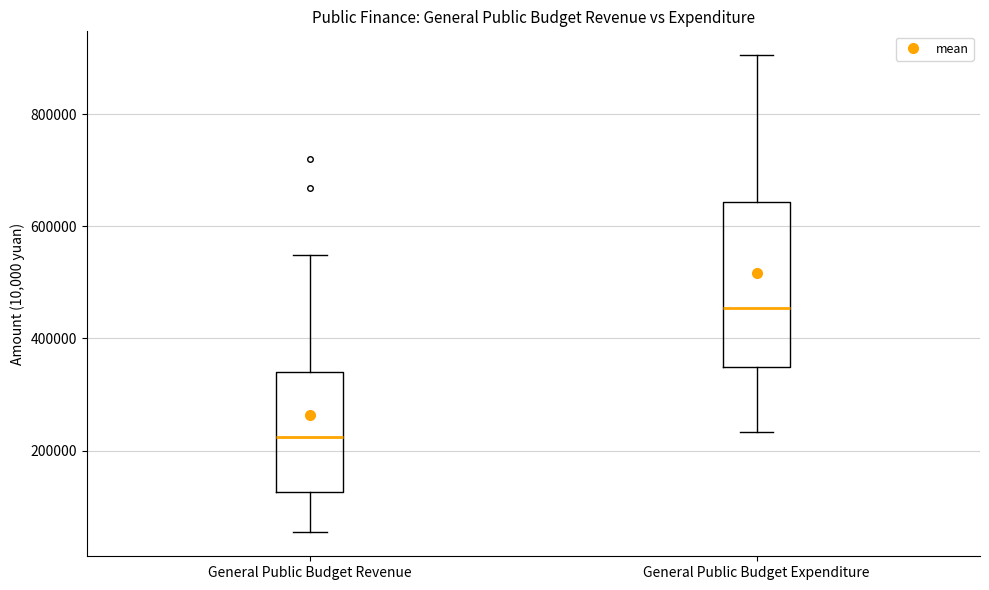

Reading left to right, read every box against the y-axis: the position of its median line, the range the box covers, and the ends of its whiskers. The values are not printed on the chart, so give them approximately, as read against the axis.

General Public Budget Revenue: median 220000, box 120000 to 340000, whiskers 60000 to 540000
General Public Budget Expenditure: median 460000, box 340000 to 640000, whiskers 240000 to 900000